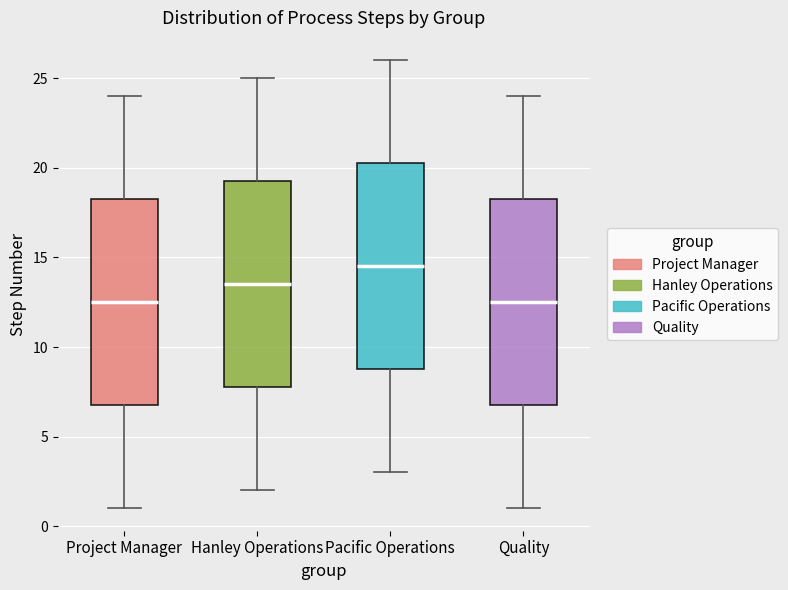

Reading left to right, transcribe this box plot: for each box, give where its median line is, the range the box spans, and where its two whiskers end, as read against the y-axis. The values are not printed on the chart, so give them approximately, as read against the axis.

Project Manager: median 12.5, box 7.0 to 18.5, whiskers 1.0 to 24.0
Hanley Operations: median 13.5, box 8.0 to 19.5, whiskers 2.0 to 25.0
Pacific Operations: median 14.5, box 9.0 to 20.5, whiskers 3.0 to 26.0
Quality: median 12.5, box 7.0 to 18.5, whiskers 1.0 to 24.0